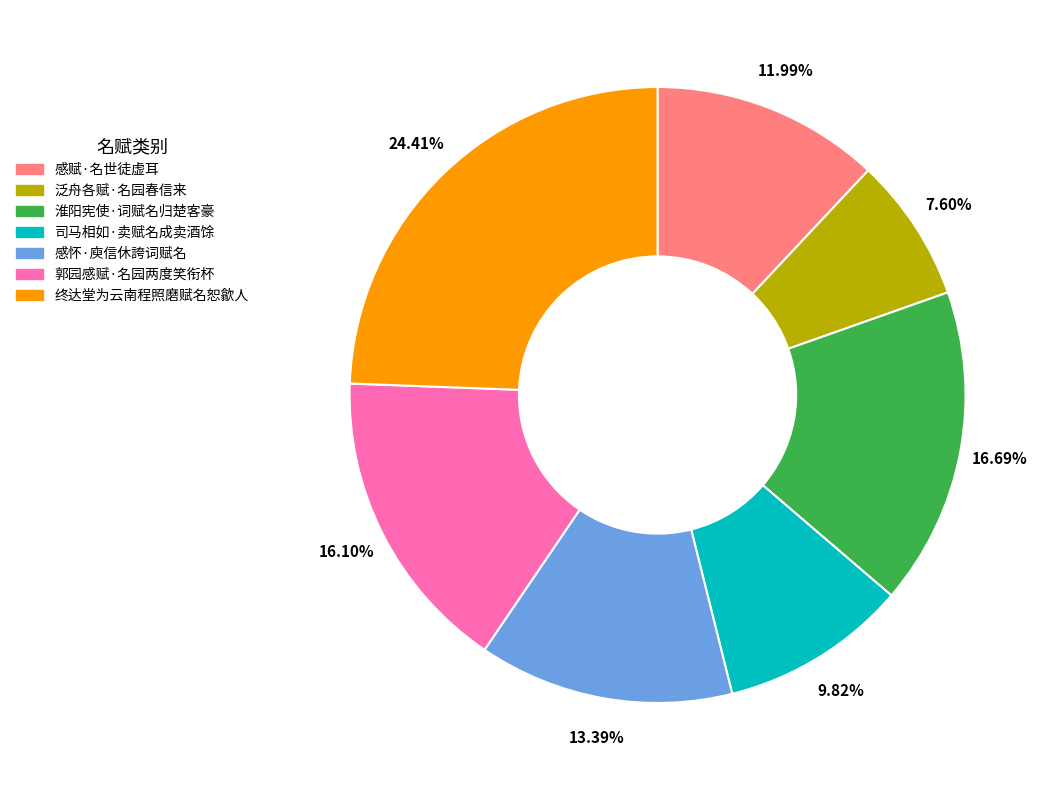

What percentage is NOT represented by 司马相如·卖赋名成卖酒馀?

90.2%